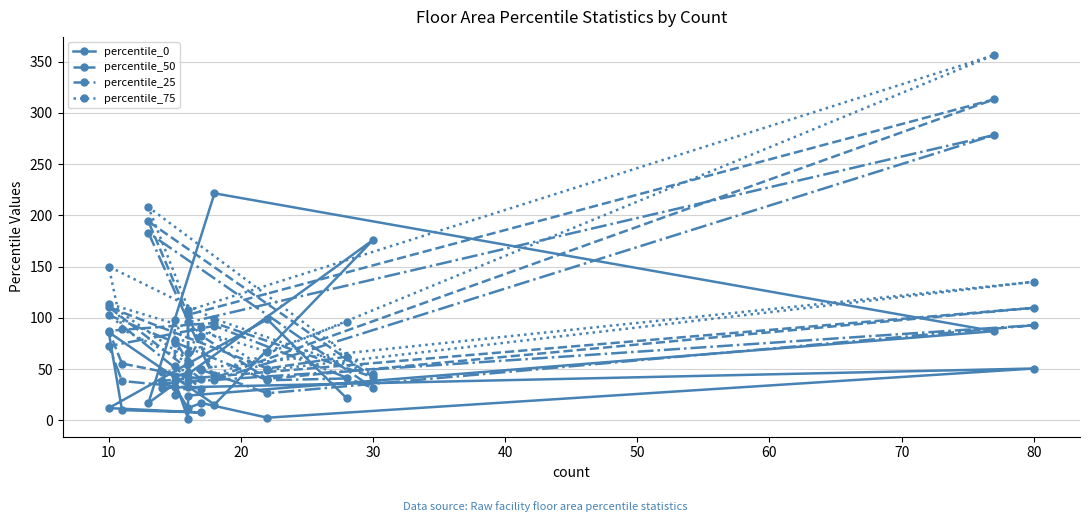

What are all the series names shown in the legend?

percentile_0, percentile_50, percentile_25, percentile_75